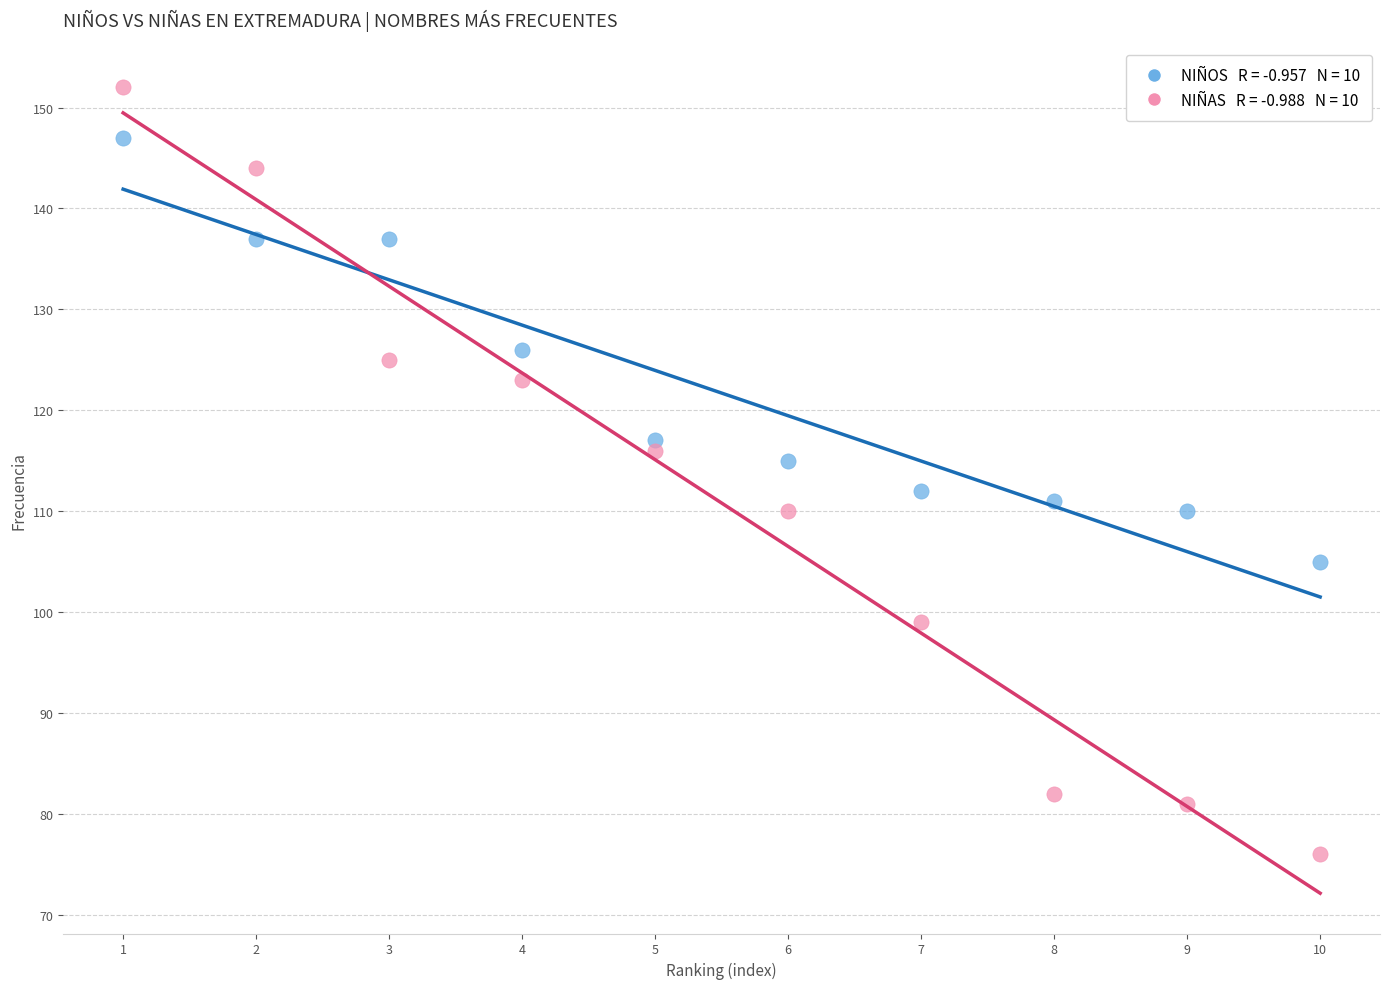

Across all data points, what is the range of Y values (max minus min)?

76